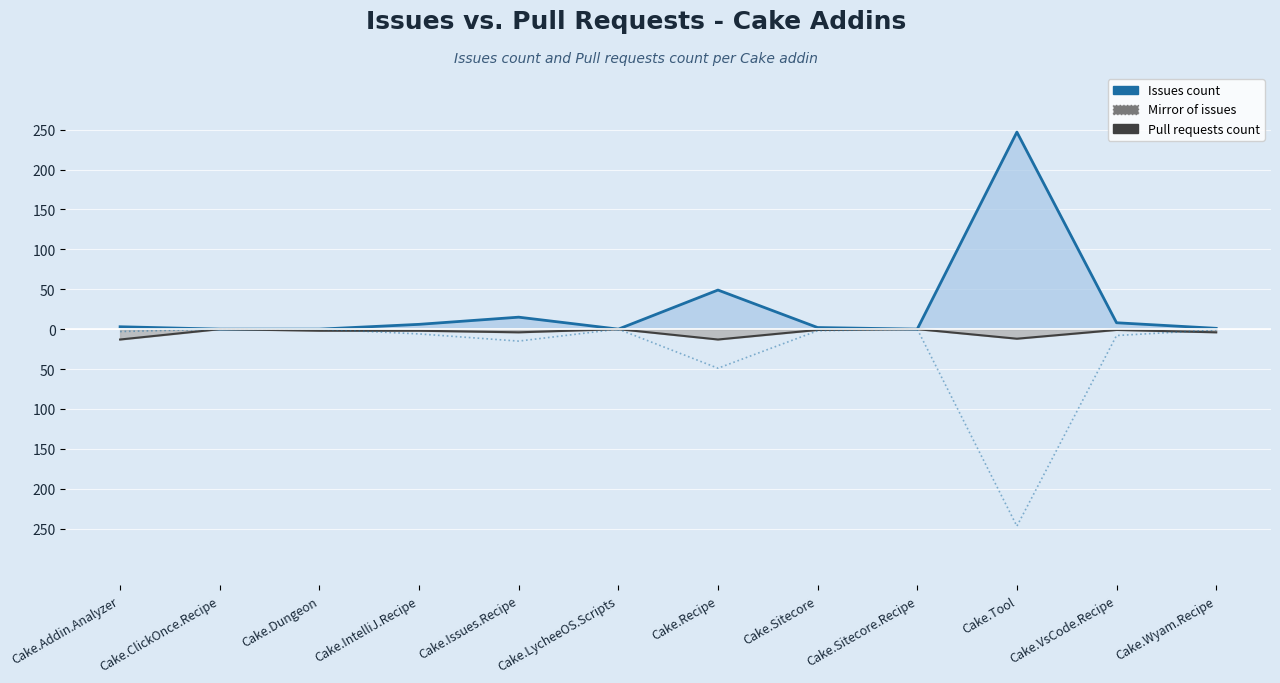

Reading left to right, extract all data points from this chart.

Issues count line: 3	0	0	6	15	0	49	2	0	247	8	1
Pull requests count line: -13	0	-2	-2	-4	0	-13	-1	0	-12	-1	-4
Mirror of issues: -3	0	0	-6	-15	0	-49	-2	0	-247	-8	-1